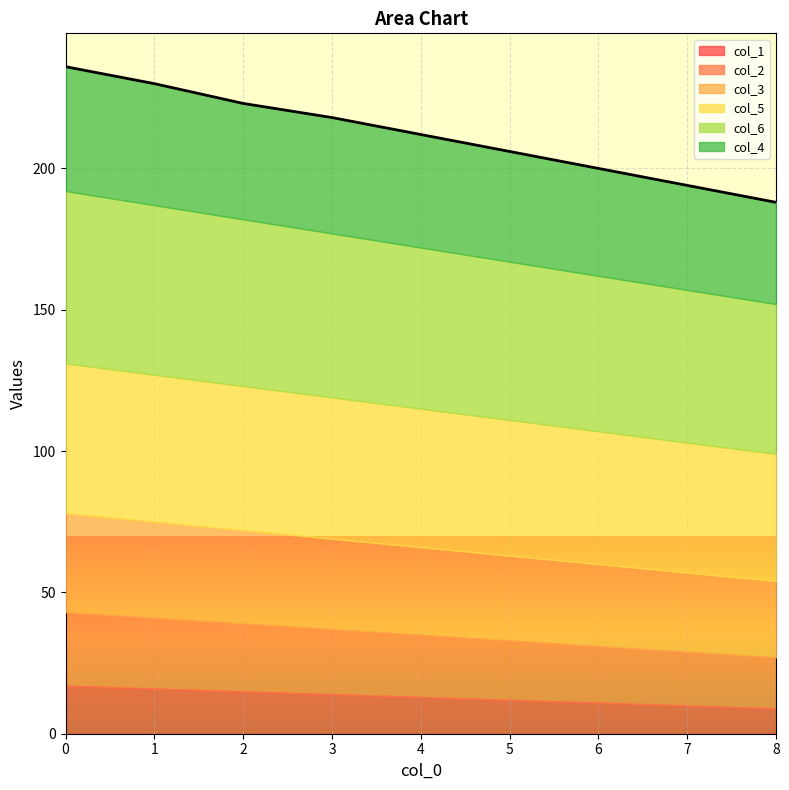

What is the difference between the highest and lowest values at 3?

44